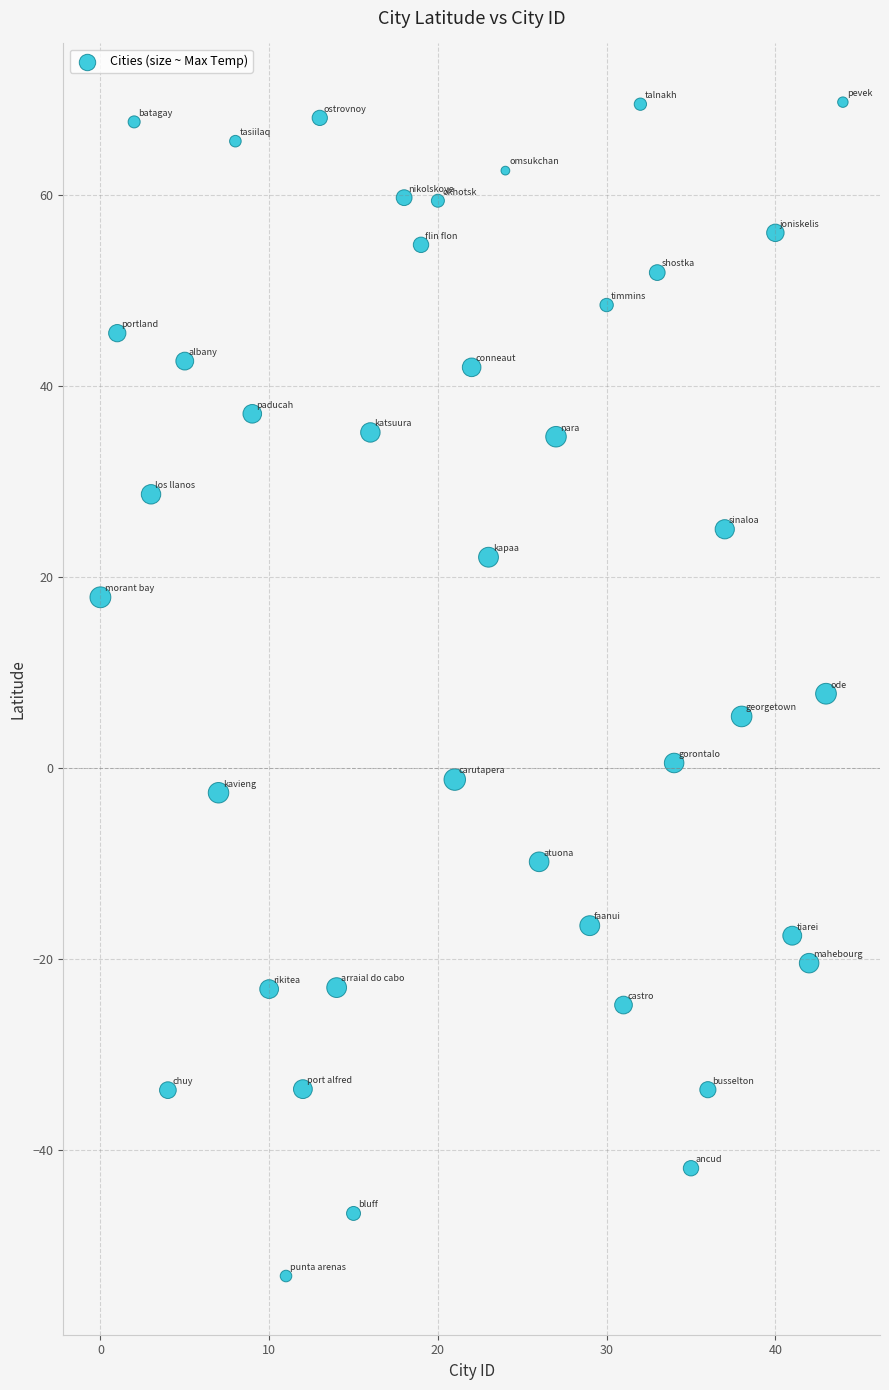

What is the range of Y values (max minus min)?

122.9